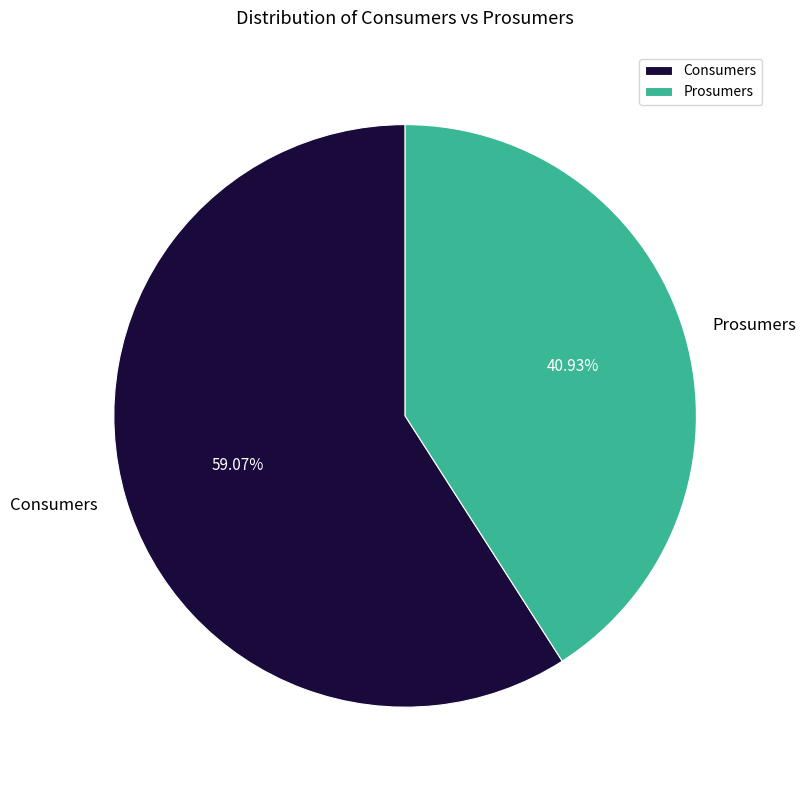

Is the sum of Consumers and Prosumers greater than half?

Yes